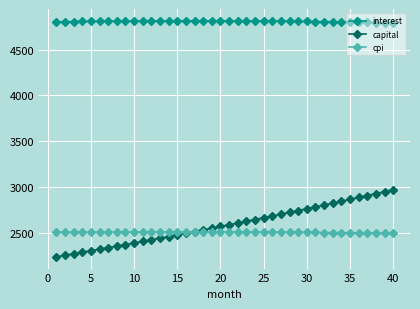

List the series in order of their peak value, lowest first.

cpi, capital, interest